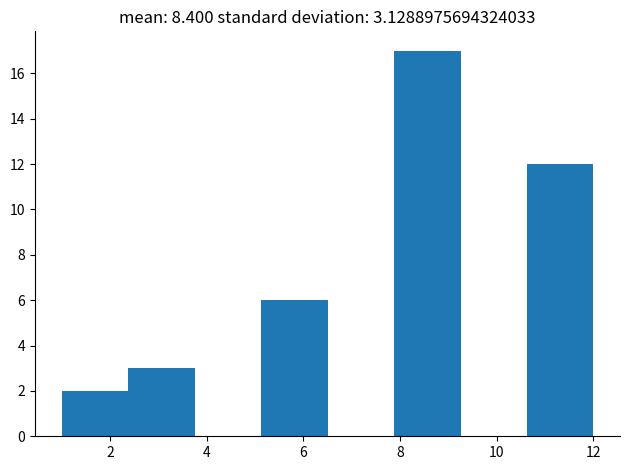

Which range on the x-axis has the tallest bar?

7.8 to 9.2